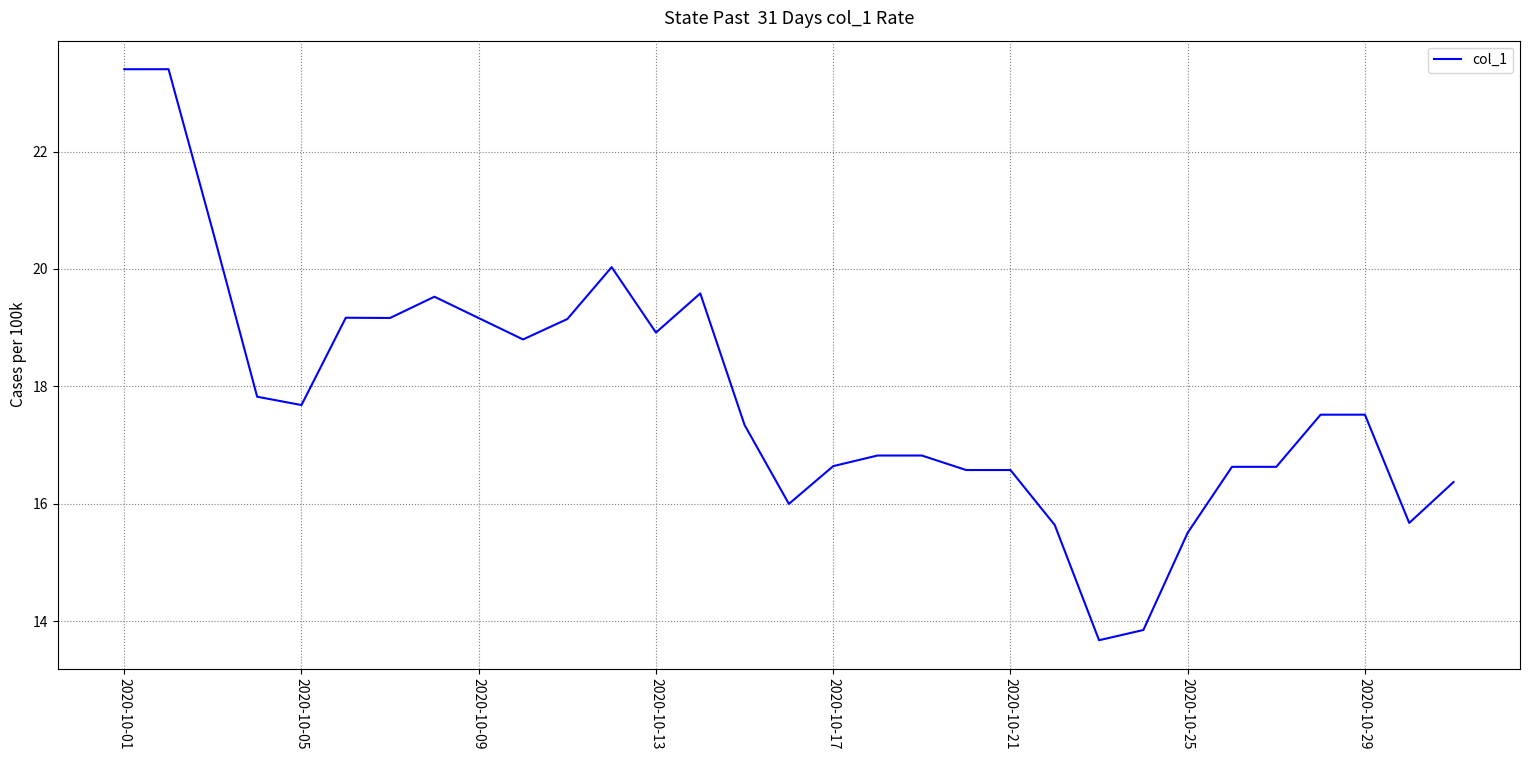

Count the number of values greater than 17.

17